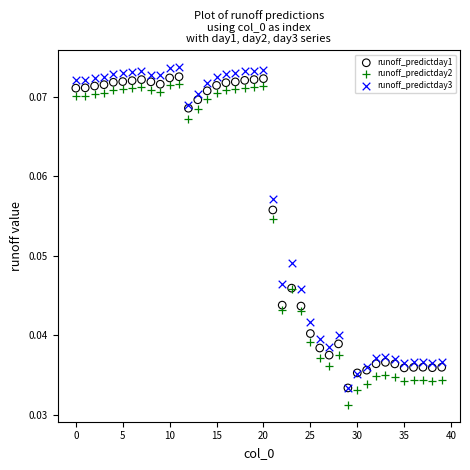

What are all the series names shown in the legend?

runoff_predictday1, runoff_predictday2, runoff_predictday3